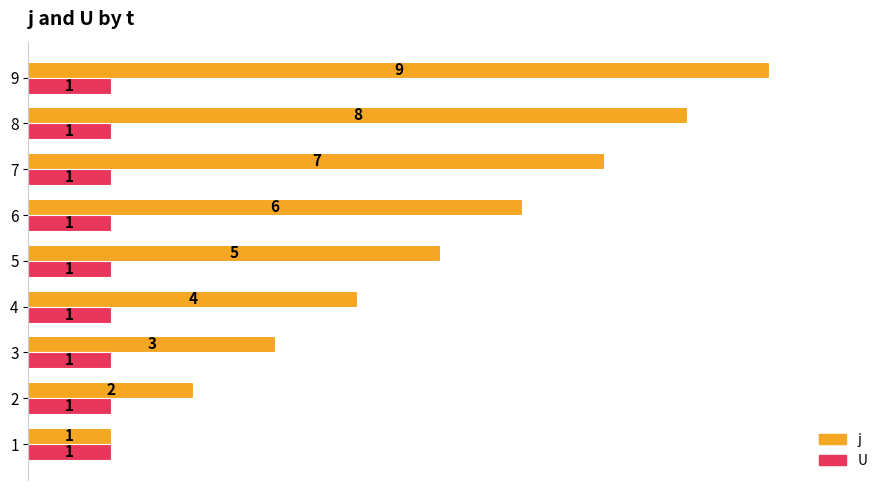

At which category is the sum across all series the highest?

9